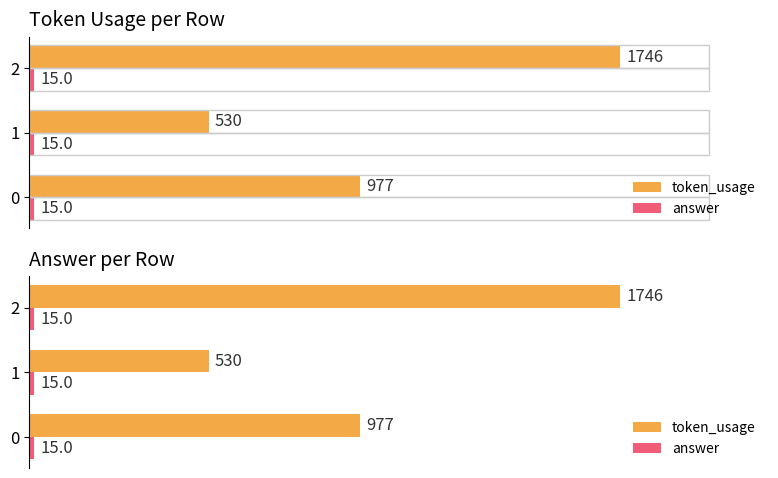

Which series has the widest spread of values?

token_usage